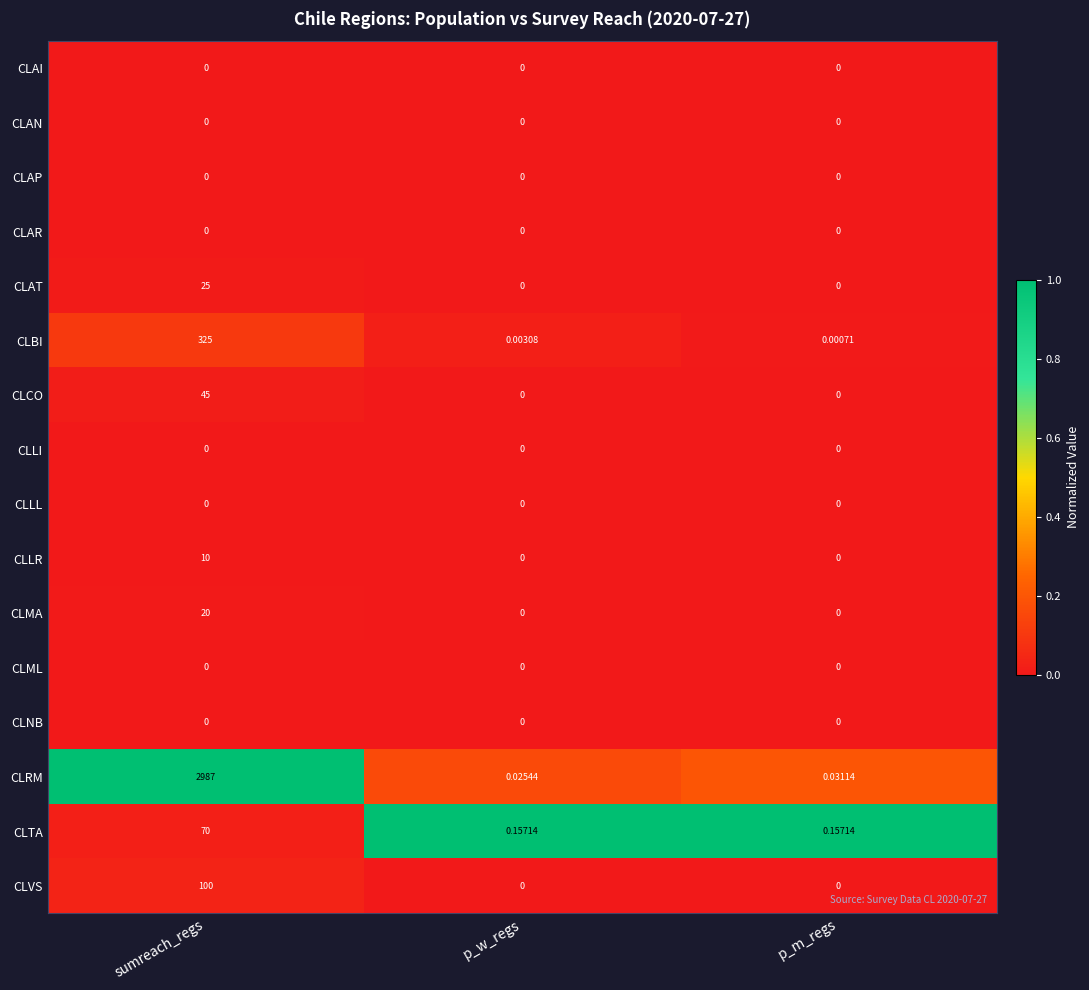

At which category is the sum across all series the highest?

sumreach_regs